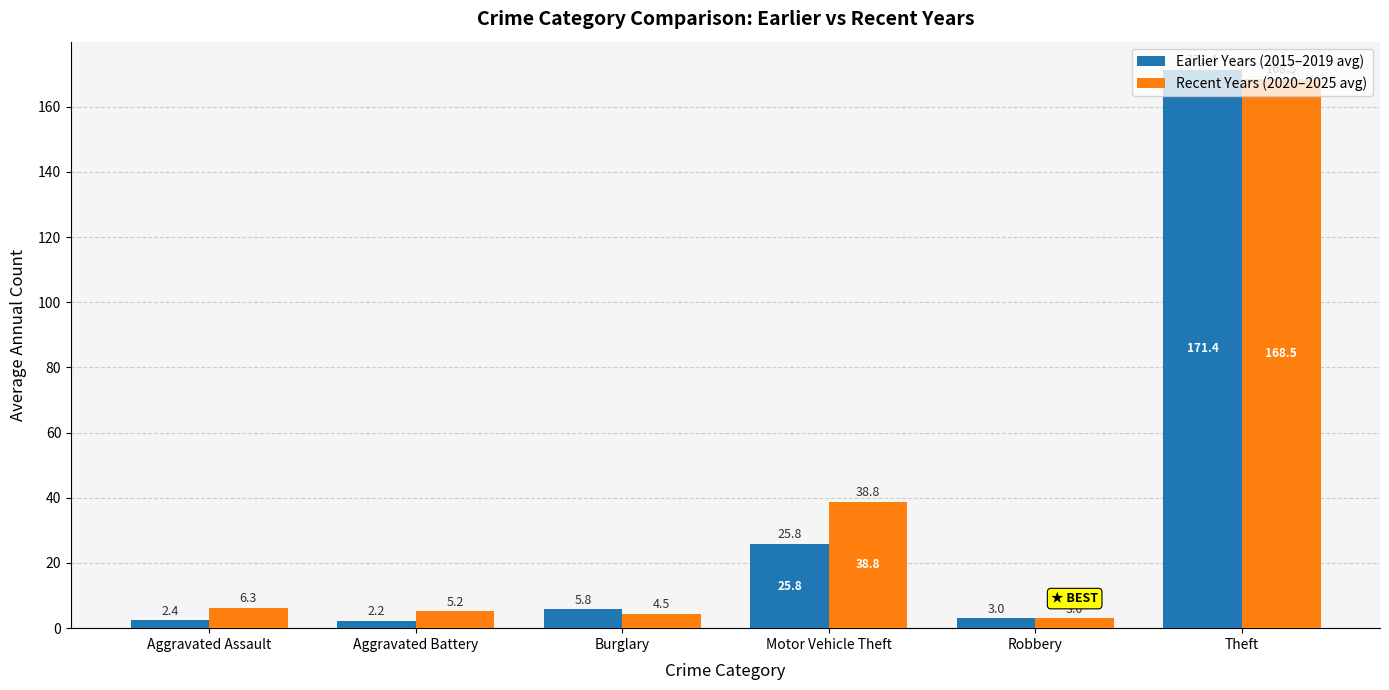

Which category has the lowest value across all series?

Aggravated Battery